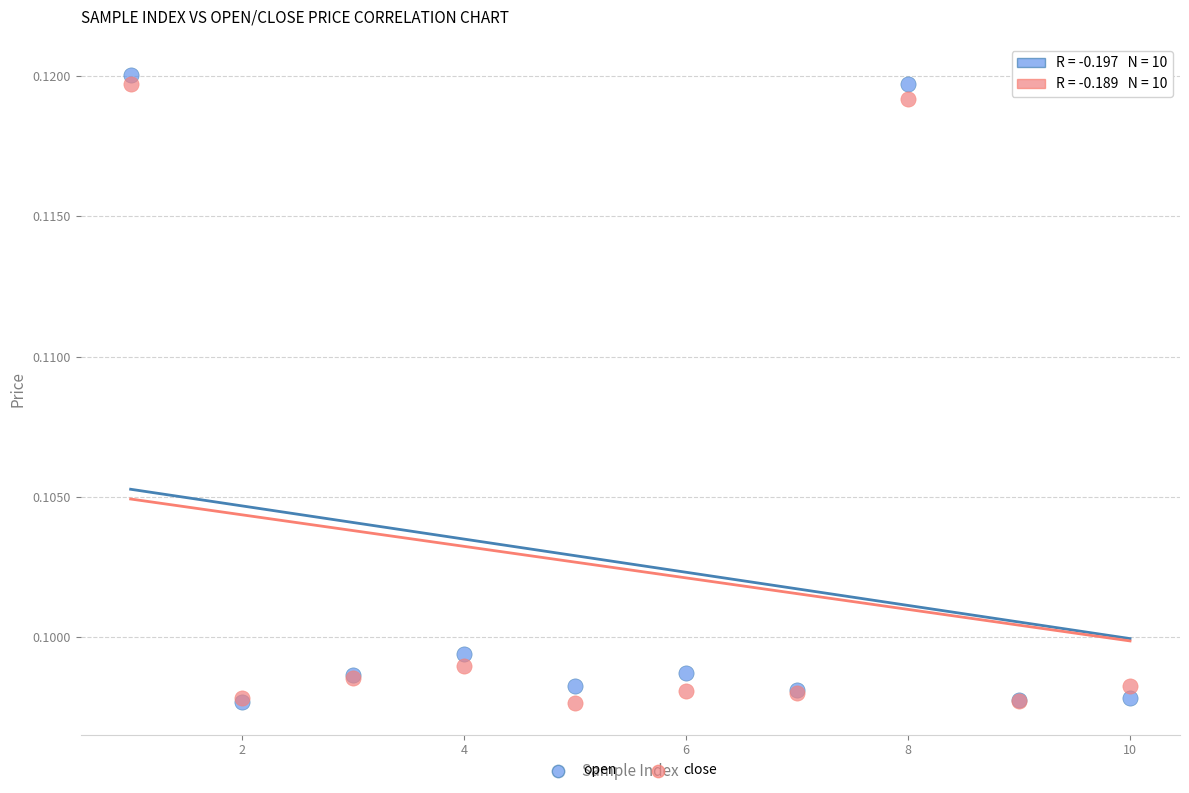

What are all the series names shown in the legend?

open, close